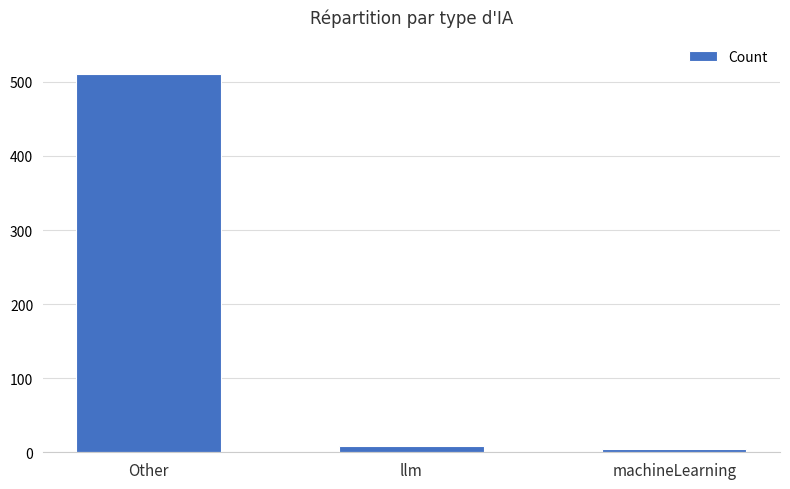

How many data points does each series have?

3